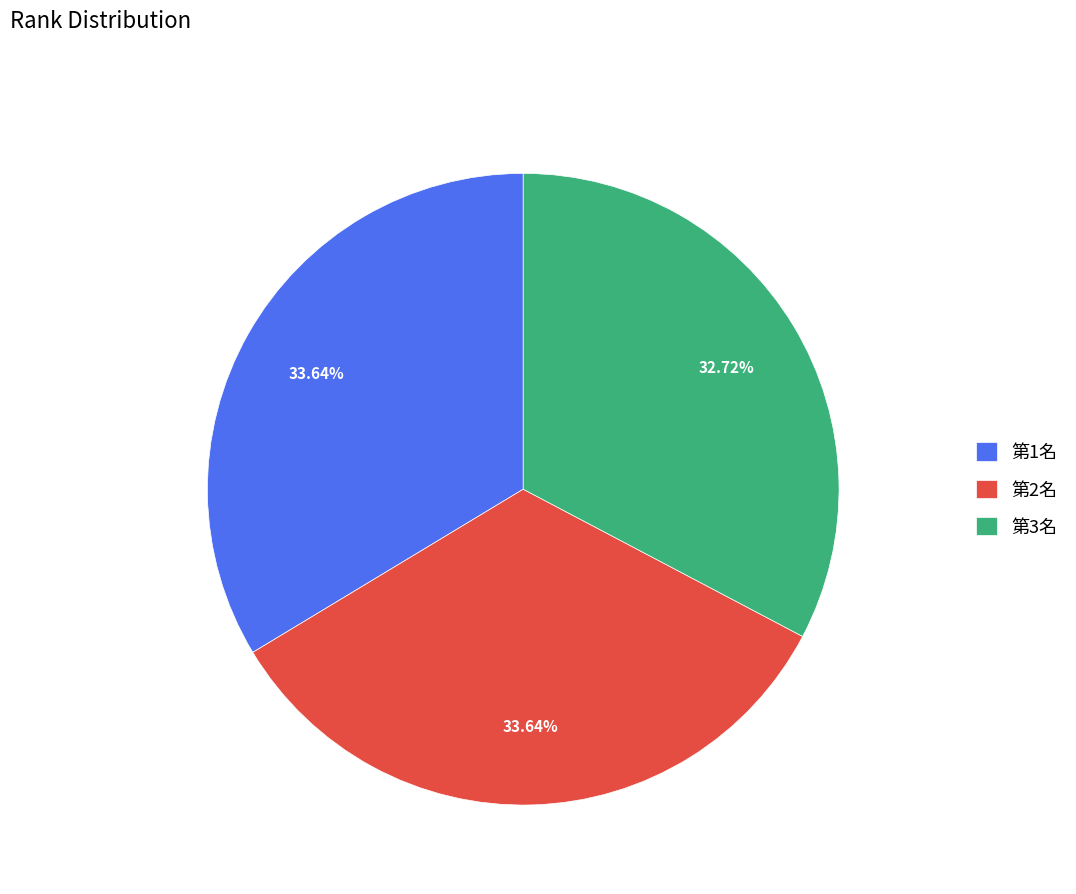

Approximately how many times larger is the value at 第1名 compared to 第3名?

1.0